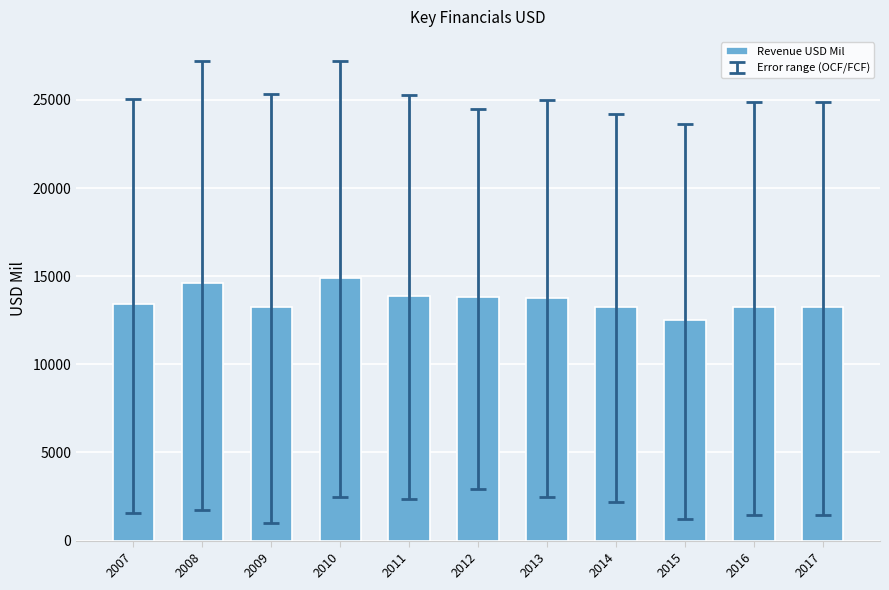

Which has a higher value, 2017 or 2011?

2011